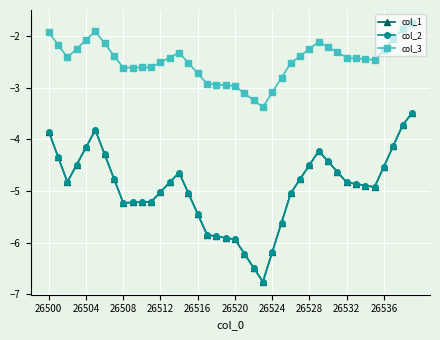

Does the chart have visible grid lines?

Yes